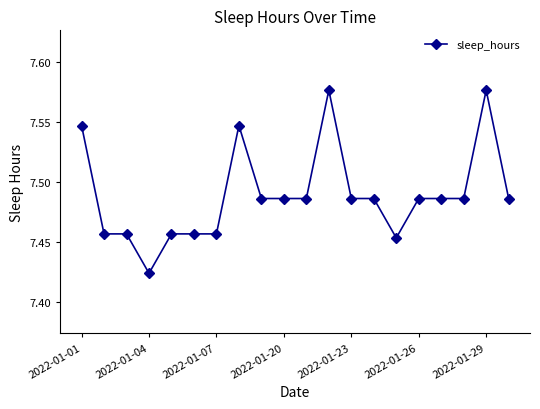

True or false: there are more than 2 points higher than both neighbors.

True